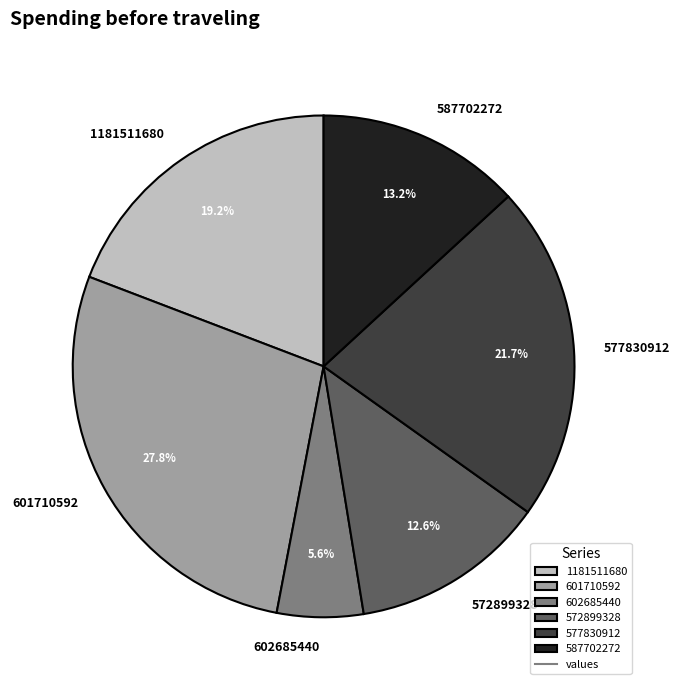

To the nearest percent, what is the difference between the largest and smallest slice percentages?

22%